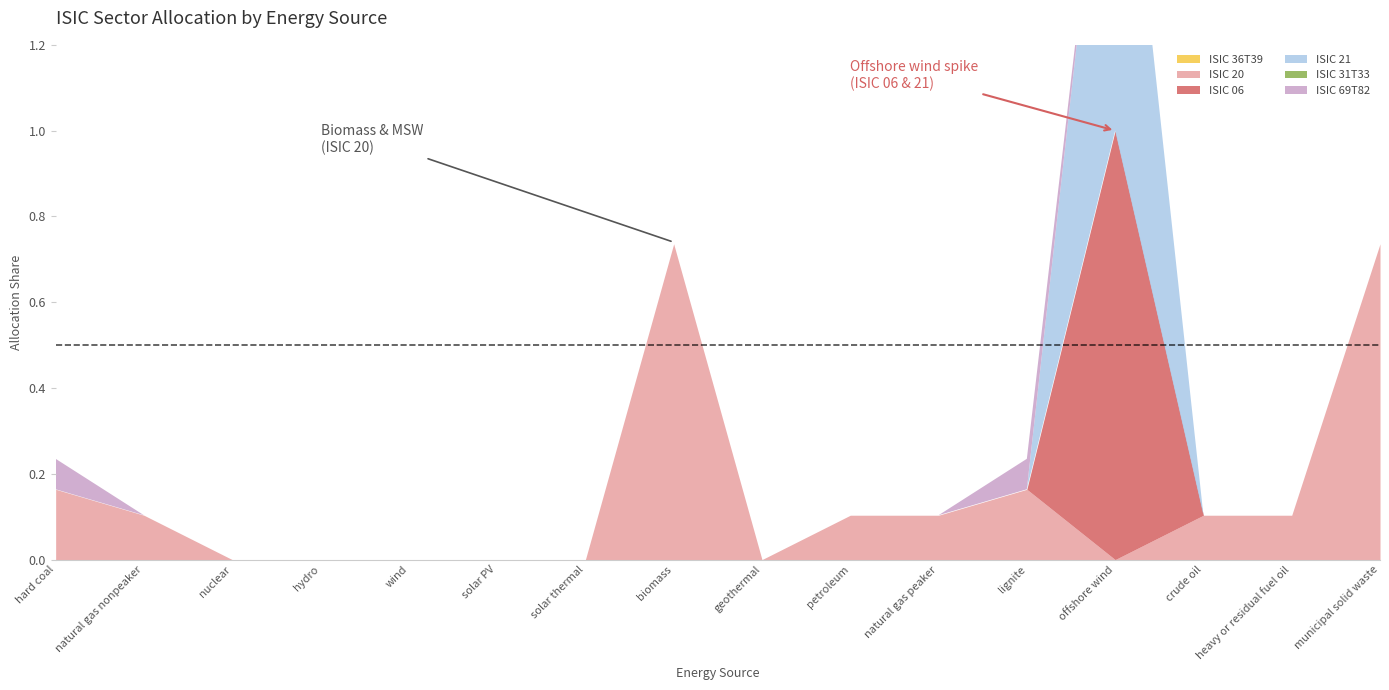

What is the maximum value shown in the chart?

1.0